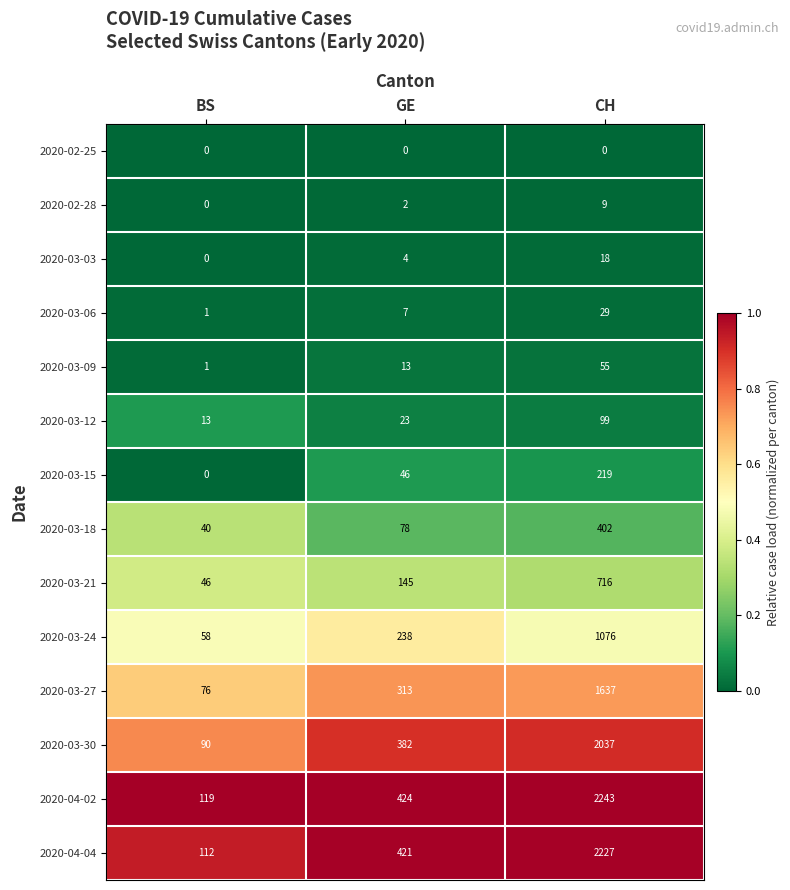

At which category is the sum across all series the highest?

CH